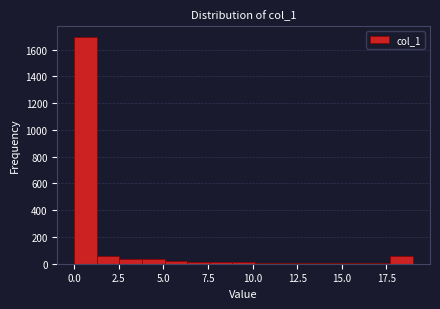

Around what value on the x-axis is the tallest bar? Give the approximate position of its centre, as read against the axis.

0.5